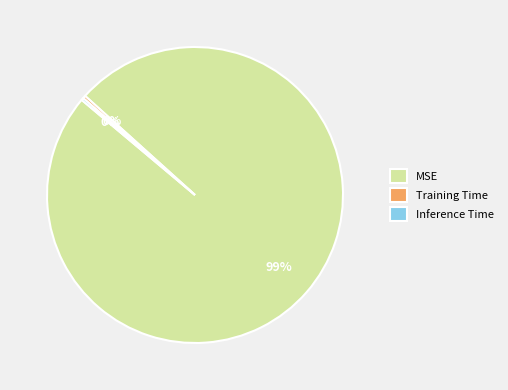

The MSE slice represents 89% of the pie. True or false?

False